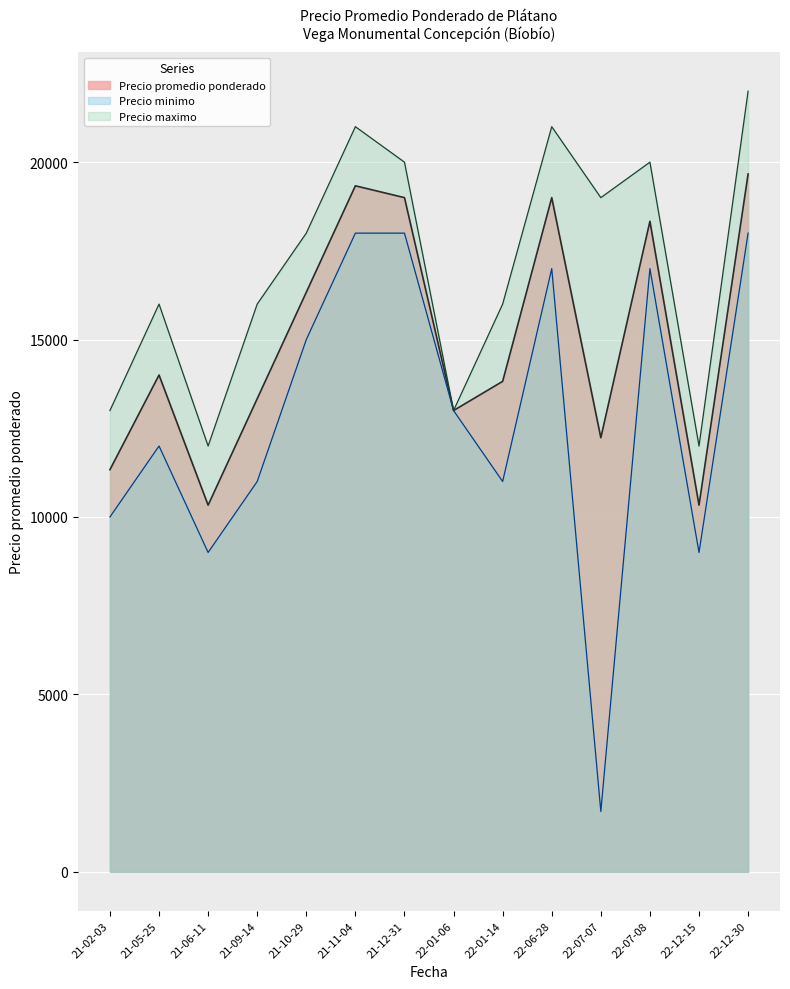

Read the Precio minimo value at 21-06-11.

9000.0